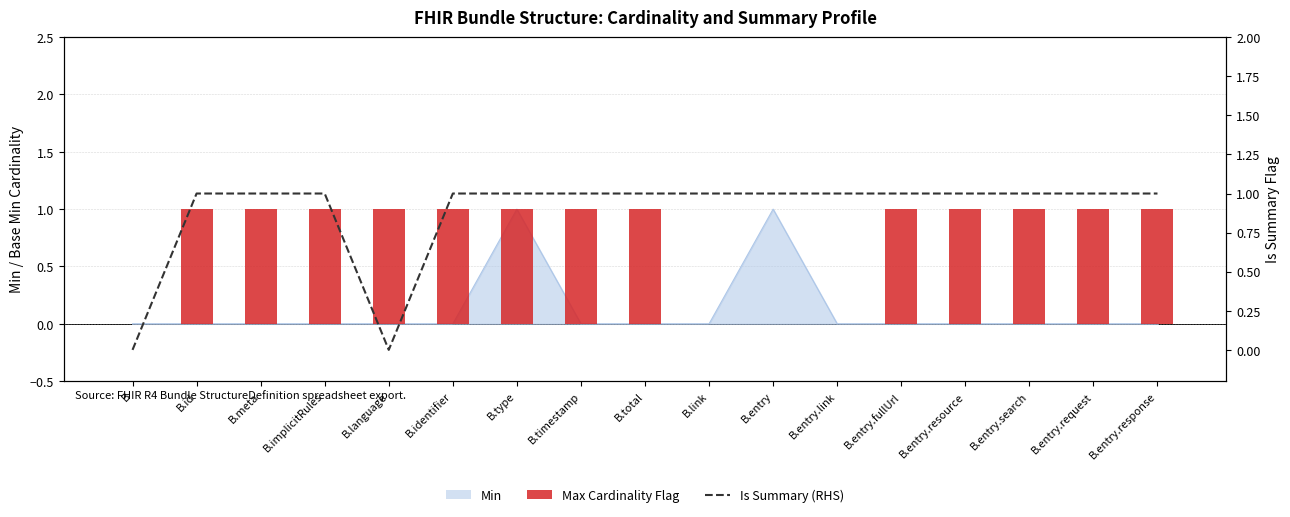

What position from the left is B.language?

5